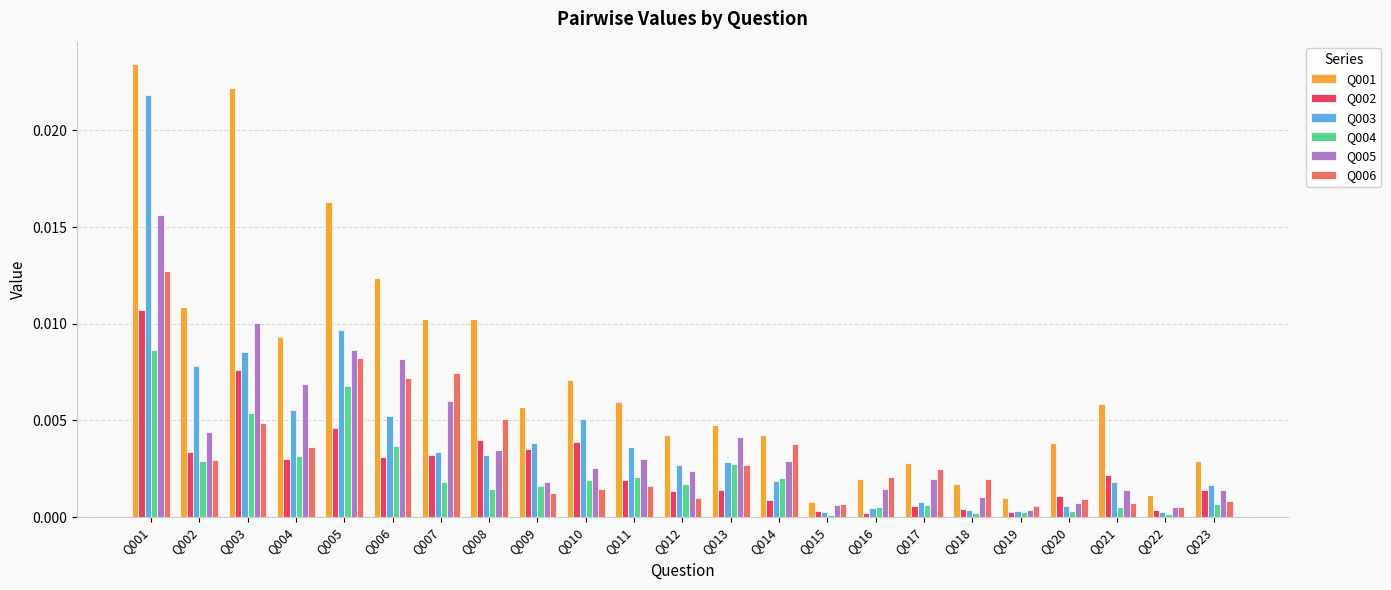

Does the chart contain any negative values?

No